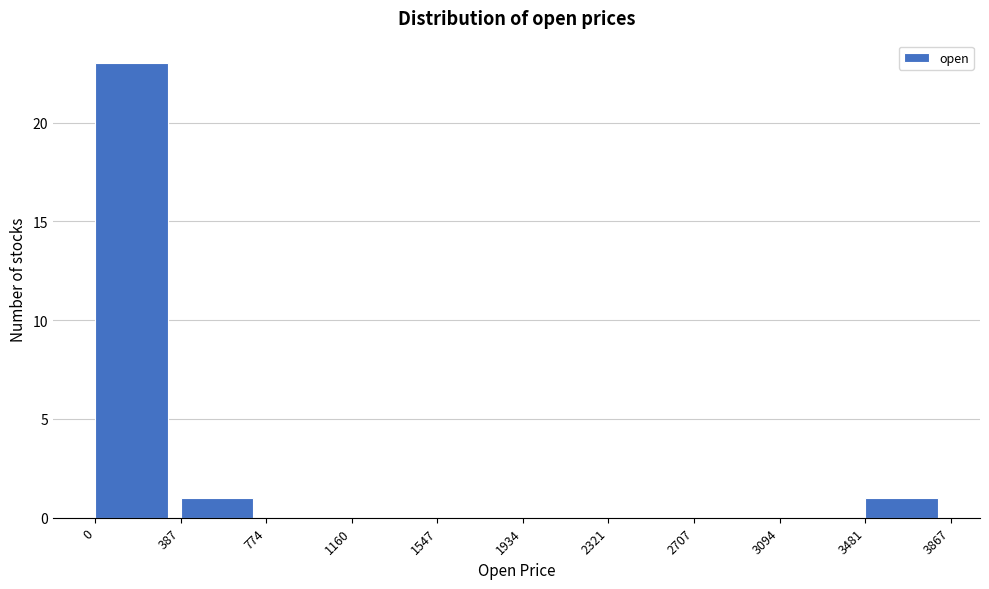

Which range on the x-axis has the tallest bar?

0 to 387